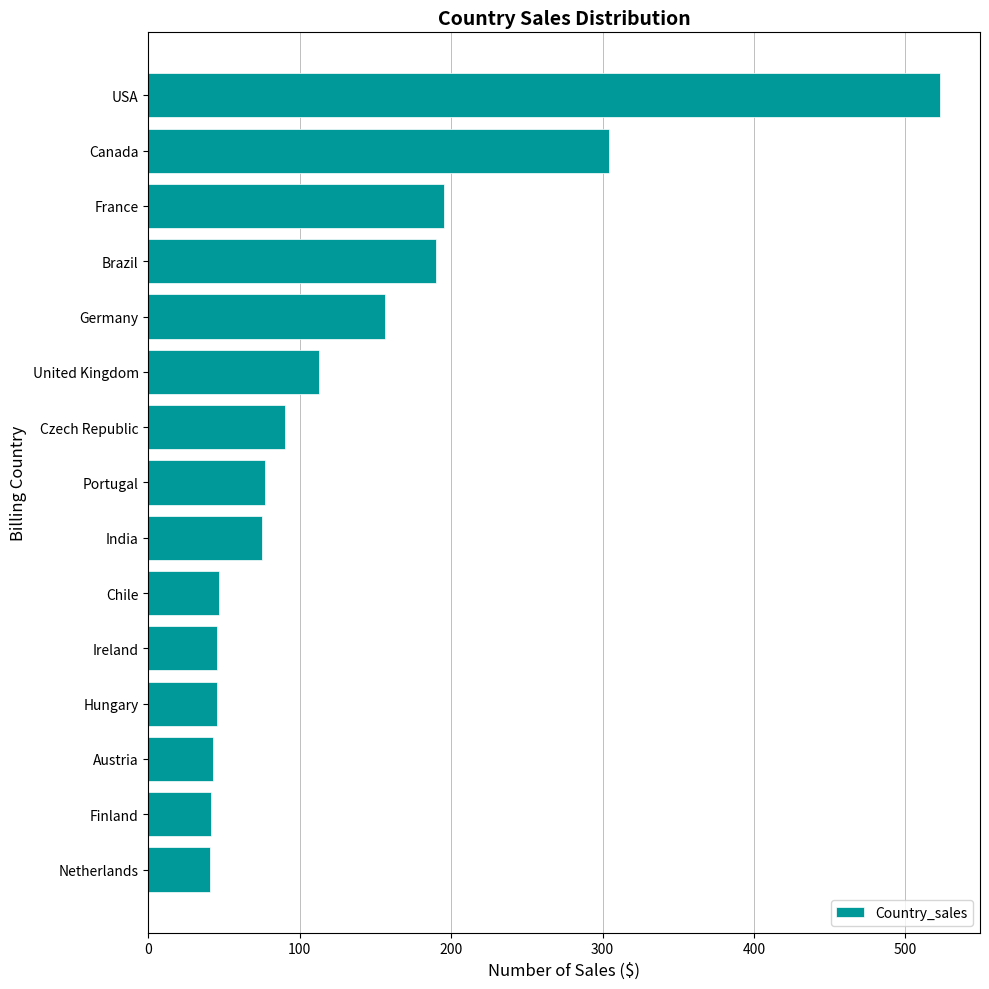

How many bars are there in total?

15